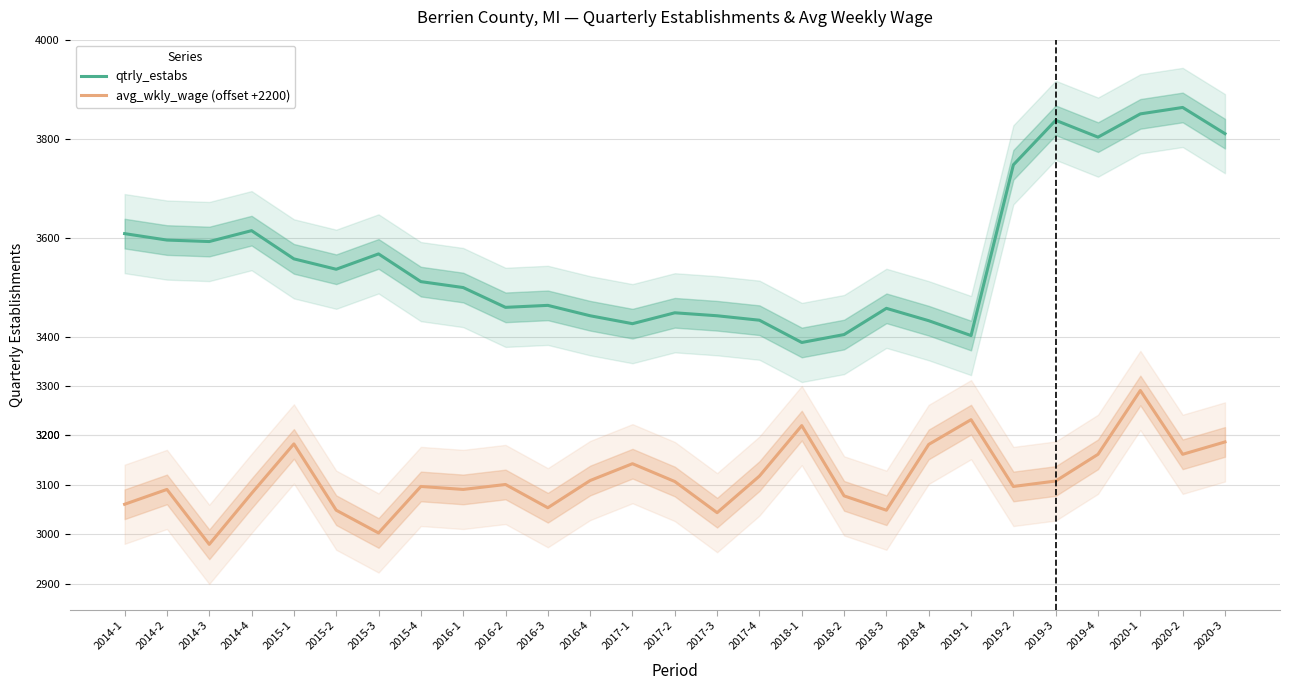

Where does the qtrly_estabs series first go above 3511?

2014-1